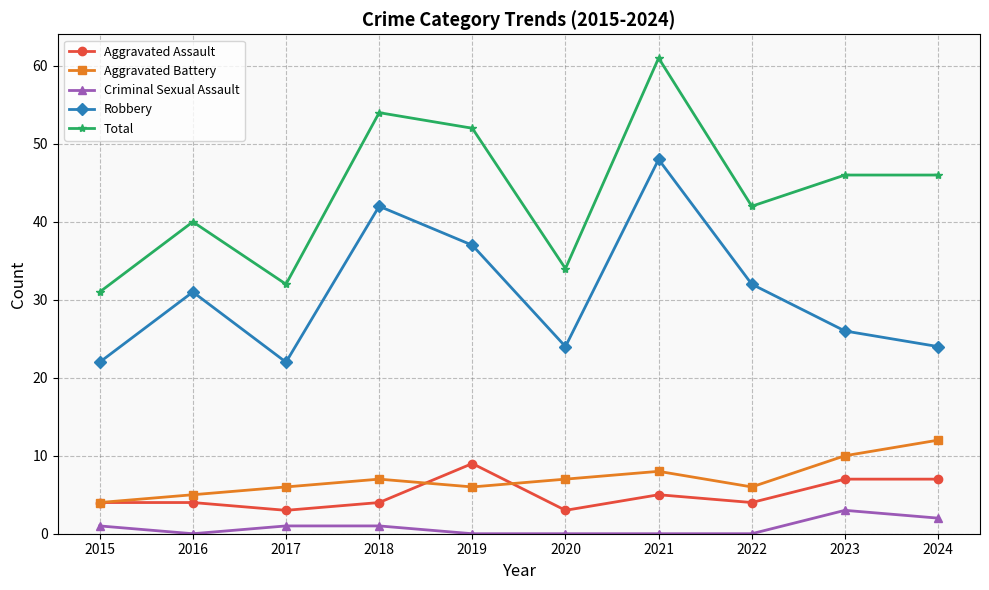

What is the difference between the Aggravated Assault values at 2016 and 2019?

5